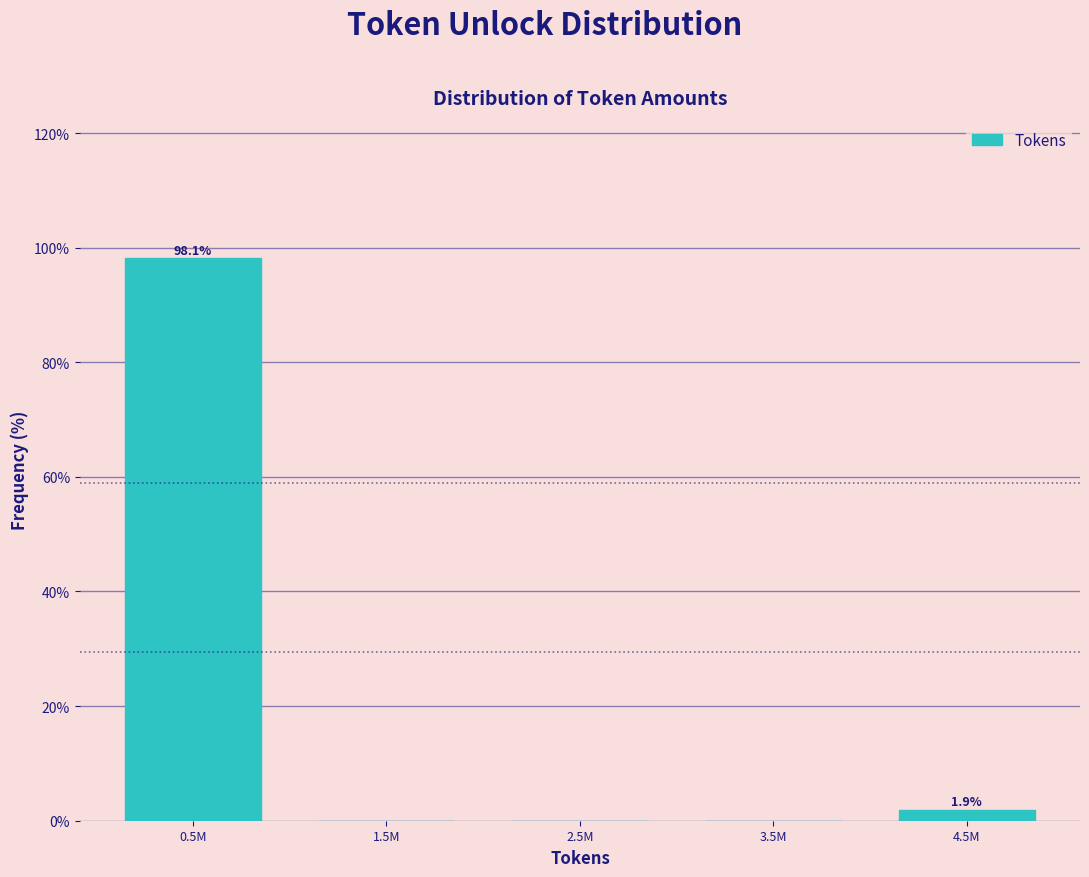

Reading left to right, what are all the values shown in this chart?

0.5M=98.1	1.5M=0.0	2.5M=0.0	3.5M=0.0	4.5M=1.9